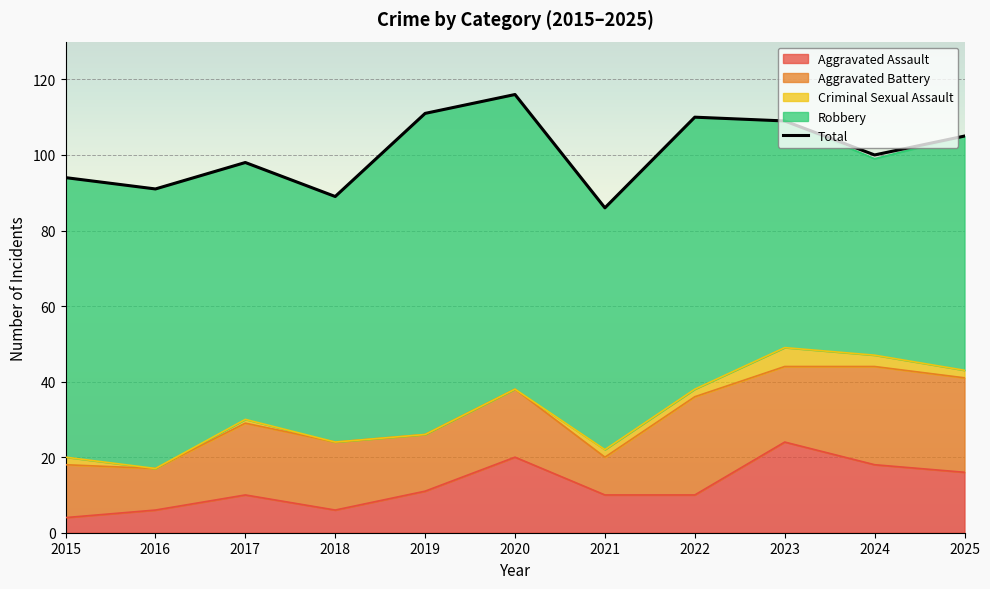

List the labels in order of value, smallest first.

2021, 2018, 2016, 2015, 2017, 2024, 2025, 2023, 2022, 2019, 2020